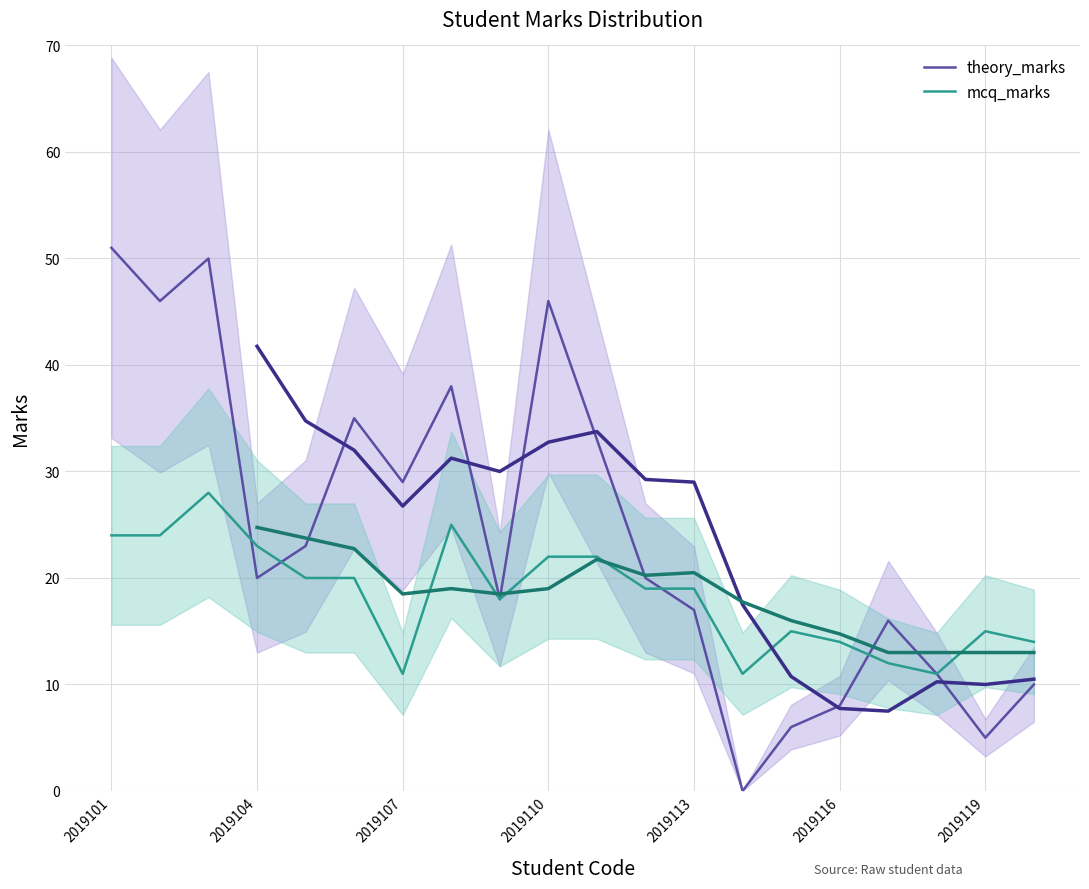

The theory_marks series shows 16 at 16. True or false?

True